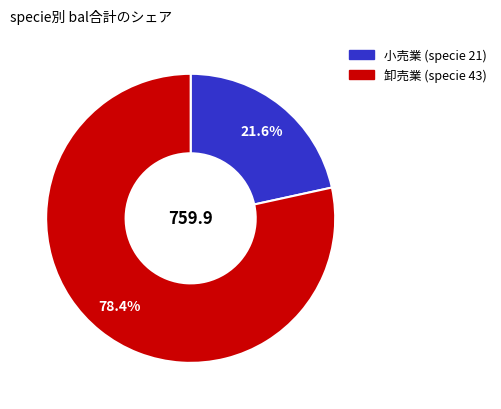

How many slices are in this pie chart?

2